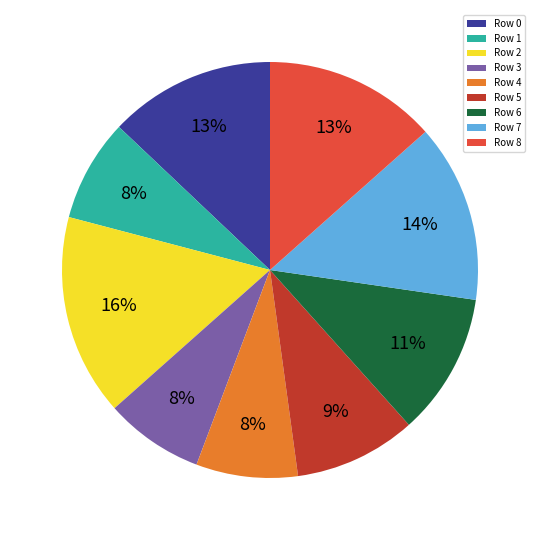

Which slice is the largest?

Row 2